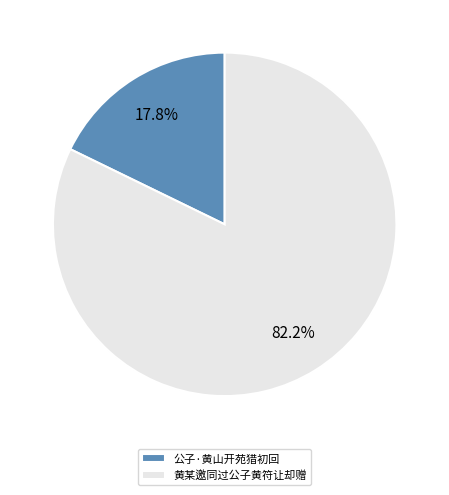

Rank the categories by value from highest to lowest.

黄某邀同过公子黄符让却赠, 公子·黄山开苑猎初回